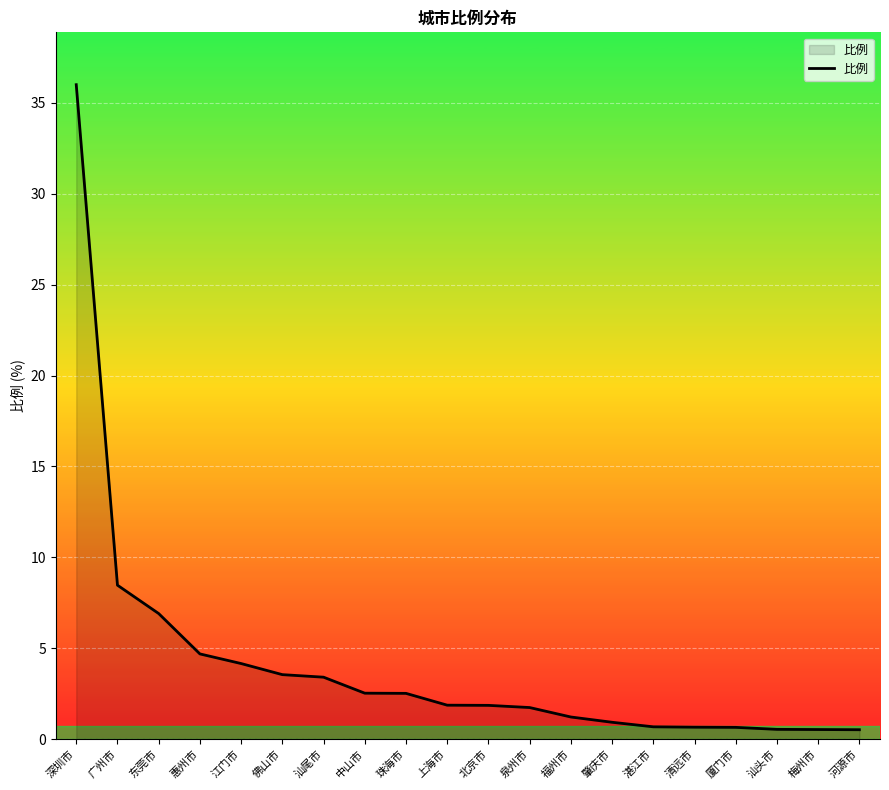

How many lines are shown in the chart?

1